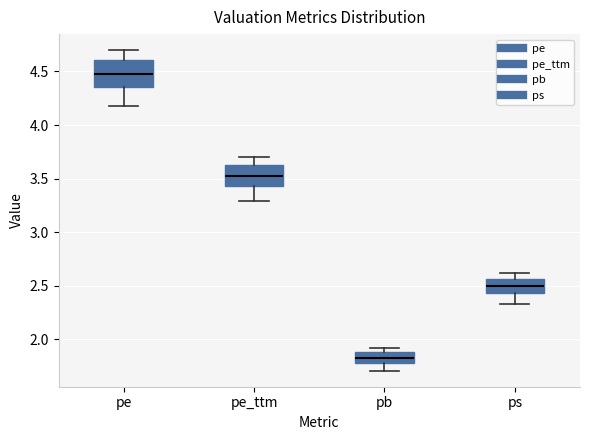

Comparing the boxes themselves (not the whiskers), which one is the tallest?

pe